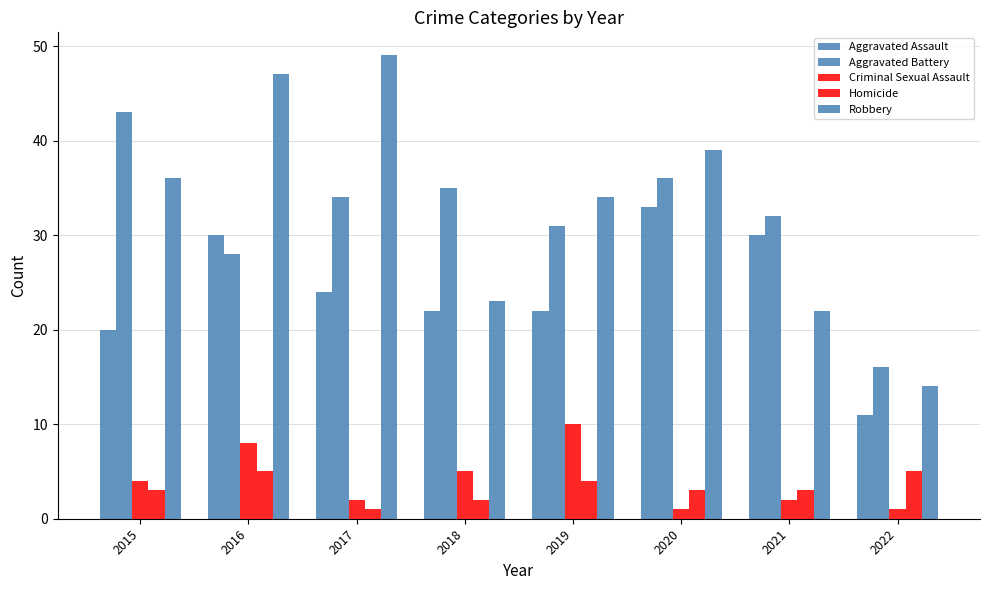

Reading right to left, transcribe all the data shown in this chart.

Aggravated Assault: 11	30	33	22	22	24	30	20
Aggravated Battery: 16	32	36	31	35	34	28	43
Criminal Sexual Assault: 1	2	1	10	5	2	8	4
Homicide: 5	3	3	4	2	1	5	3
Robbery: 14	22	39	34	23	49	47	36